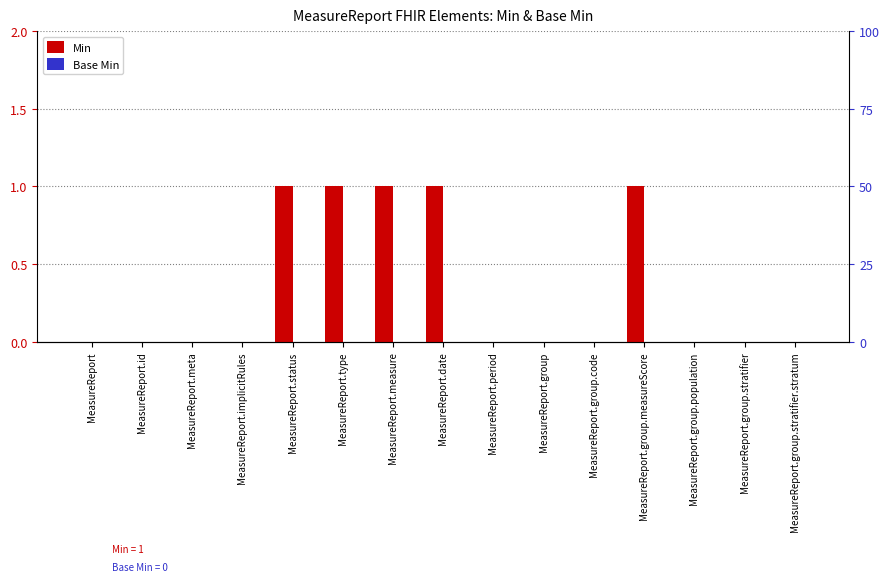

Which series has the largest total across all categories?

Min